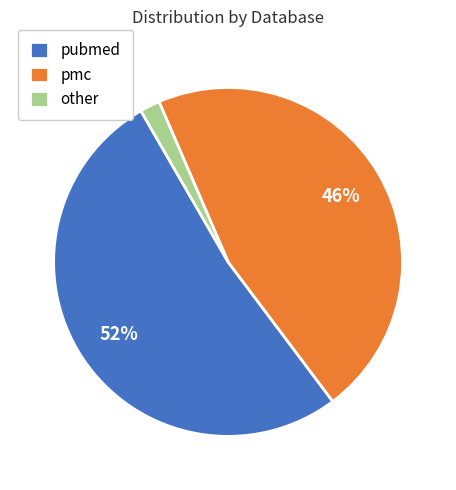

True or false: other accounts for 2% of the total.

True